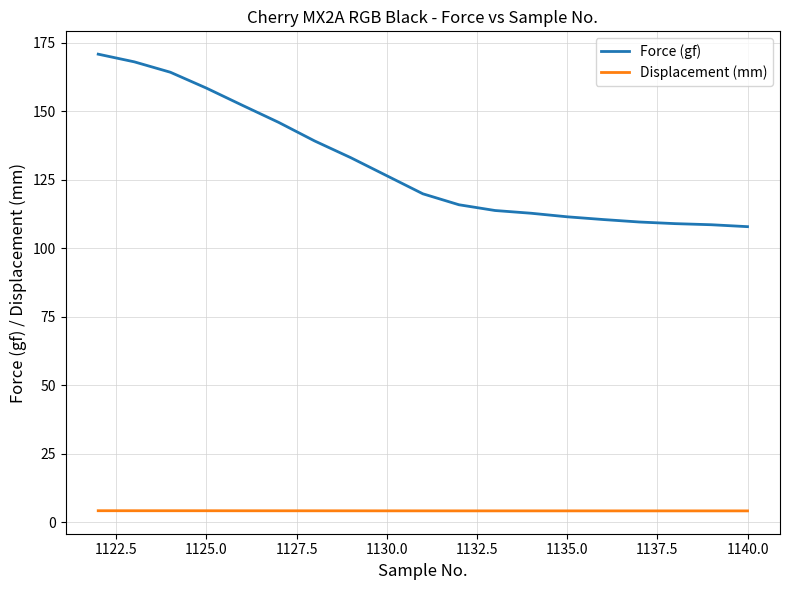

How many lines are shown in the chart?

2